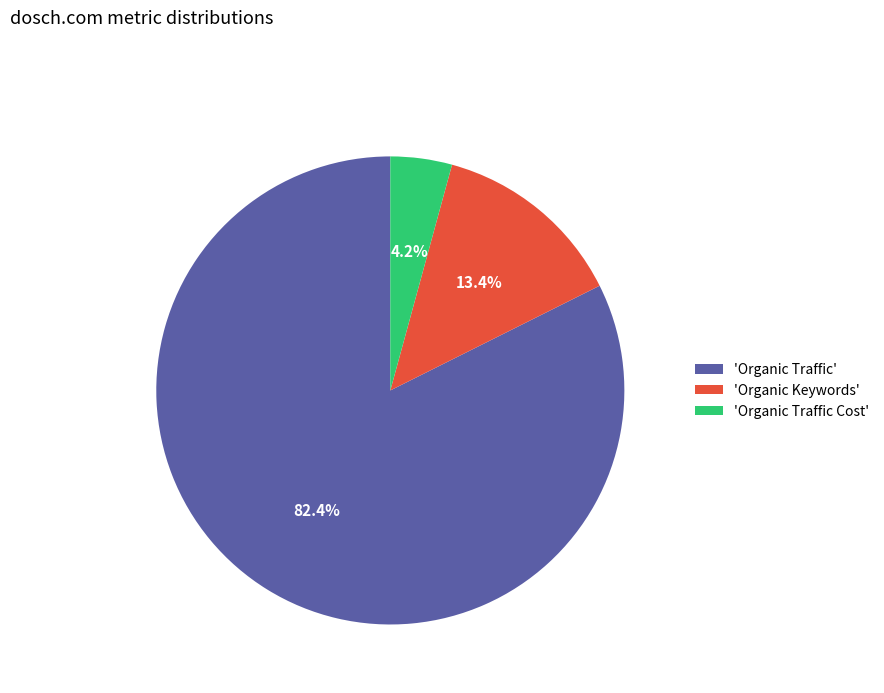

What is the total percentage of 'Organic Traffic Cost' and 'Organic Traffic'?

86.6%